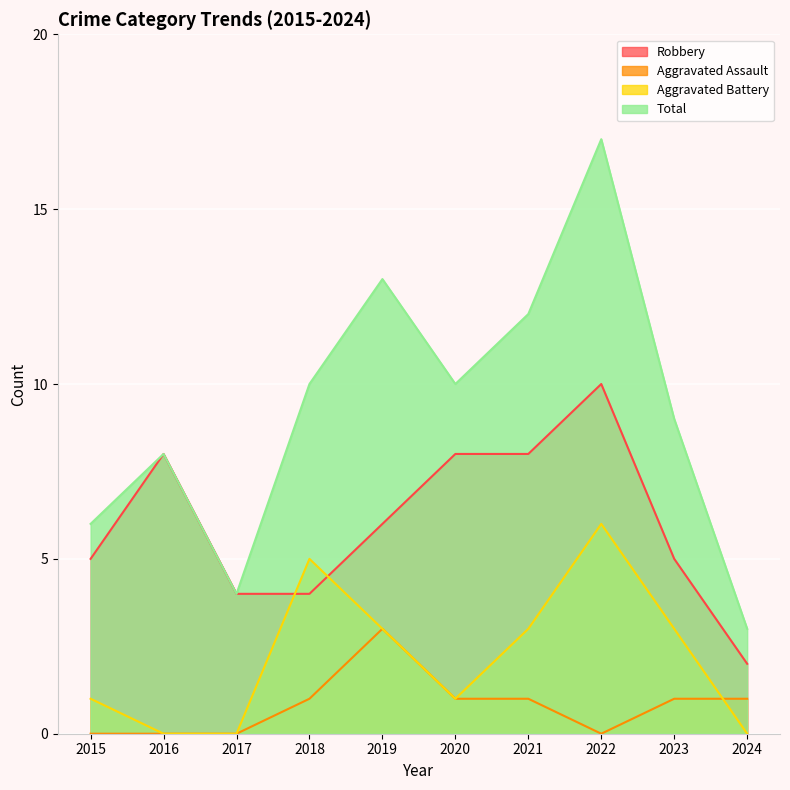

Rank the series by their average value, from lowest to highest.

Aggravated Assault, Aggravated Battery, Robbery, Total